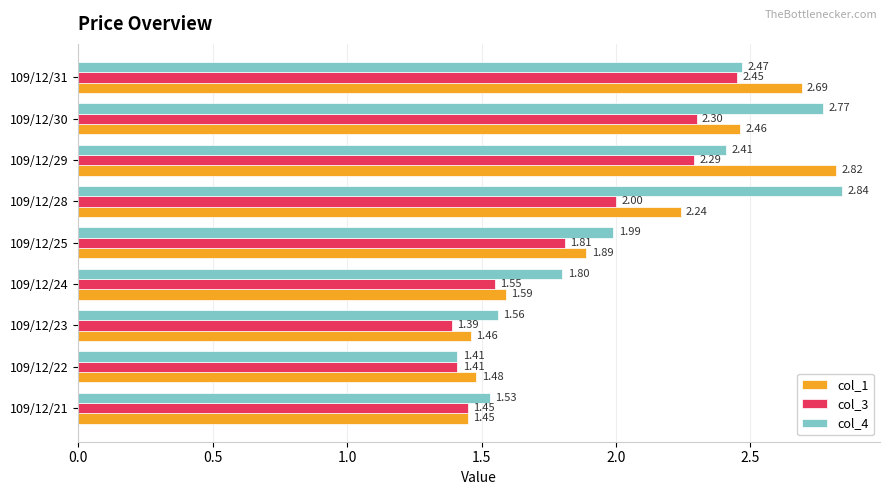

What is the average value of the col_1 series?

2.0